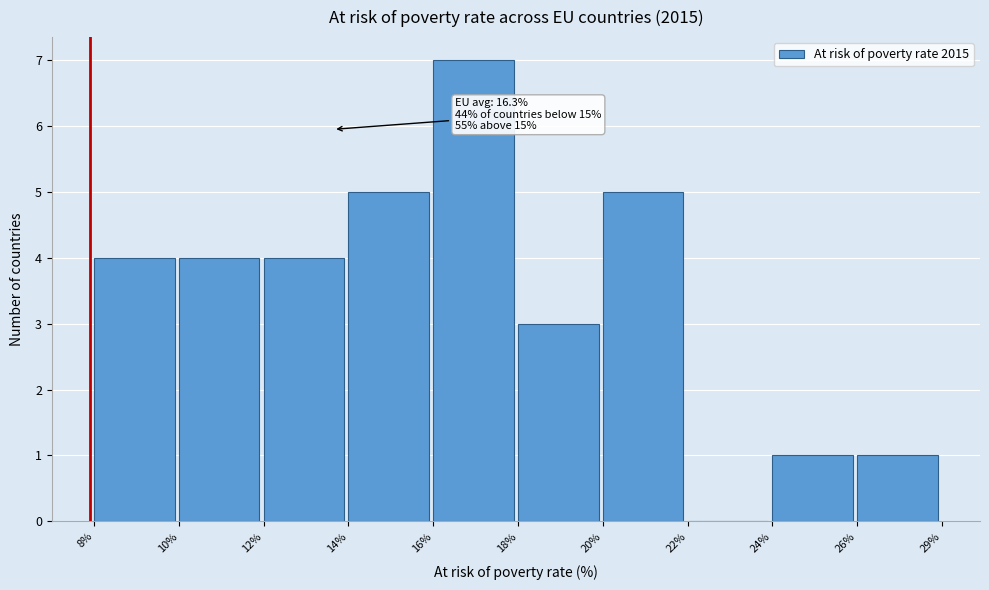

Reading right to left, extract all data points from this chart.

26%=1	24%=1	22%=0	20%=5	18%=3	16%=7	14%=5	12%=4	10%=4	8%=4